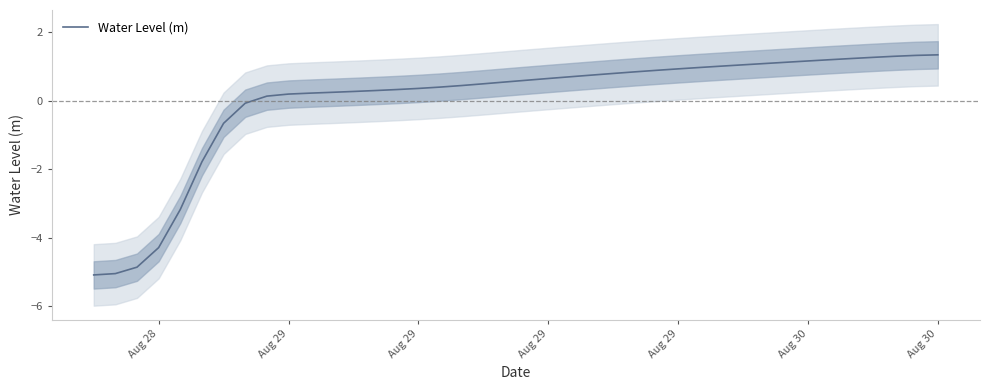

At which label does the data first exceed 0?

8